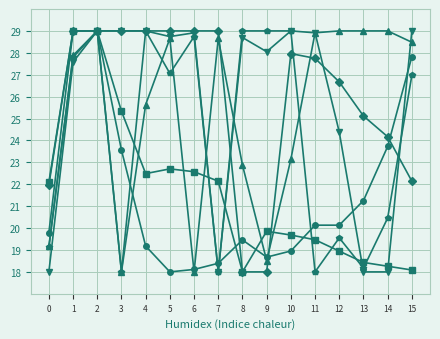

What is the difference between the highest and lowest values at 4?

9.8